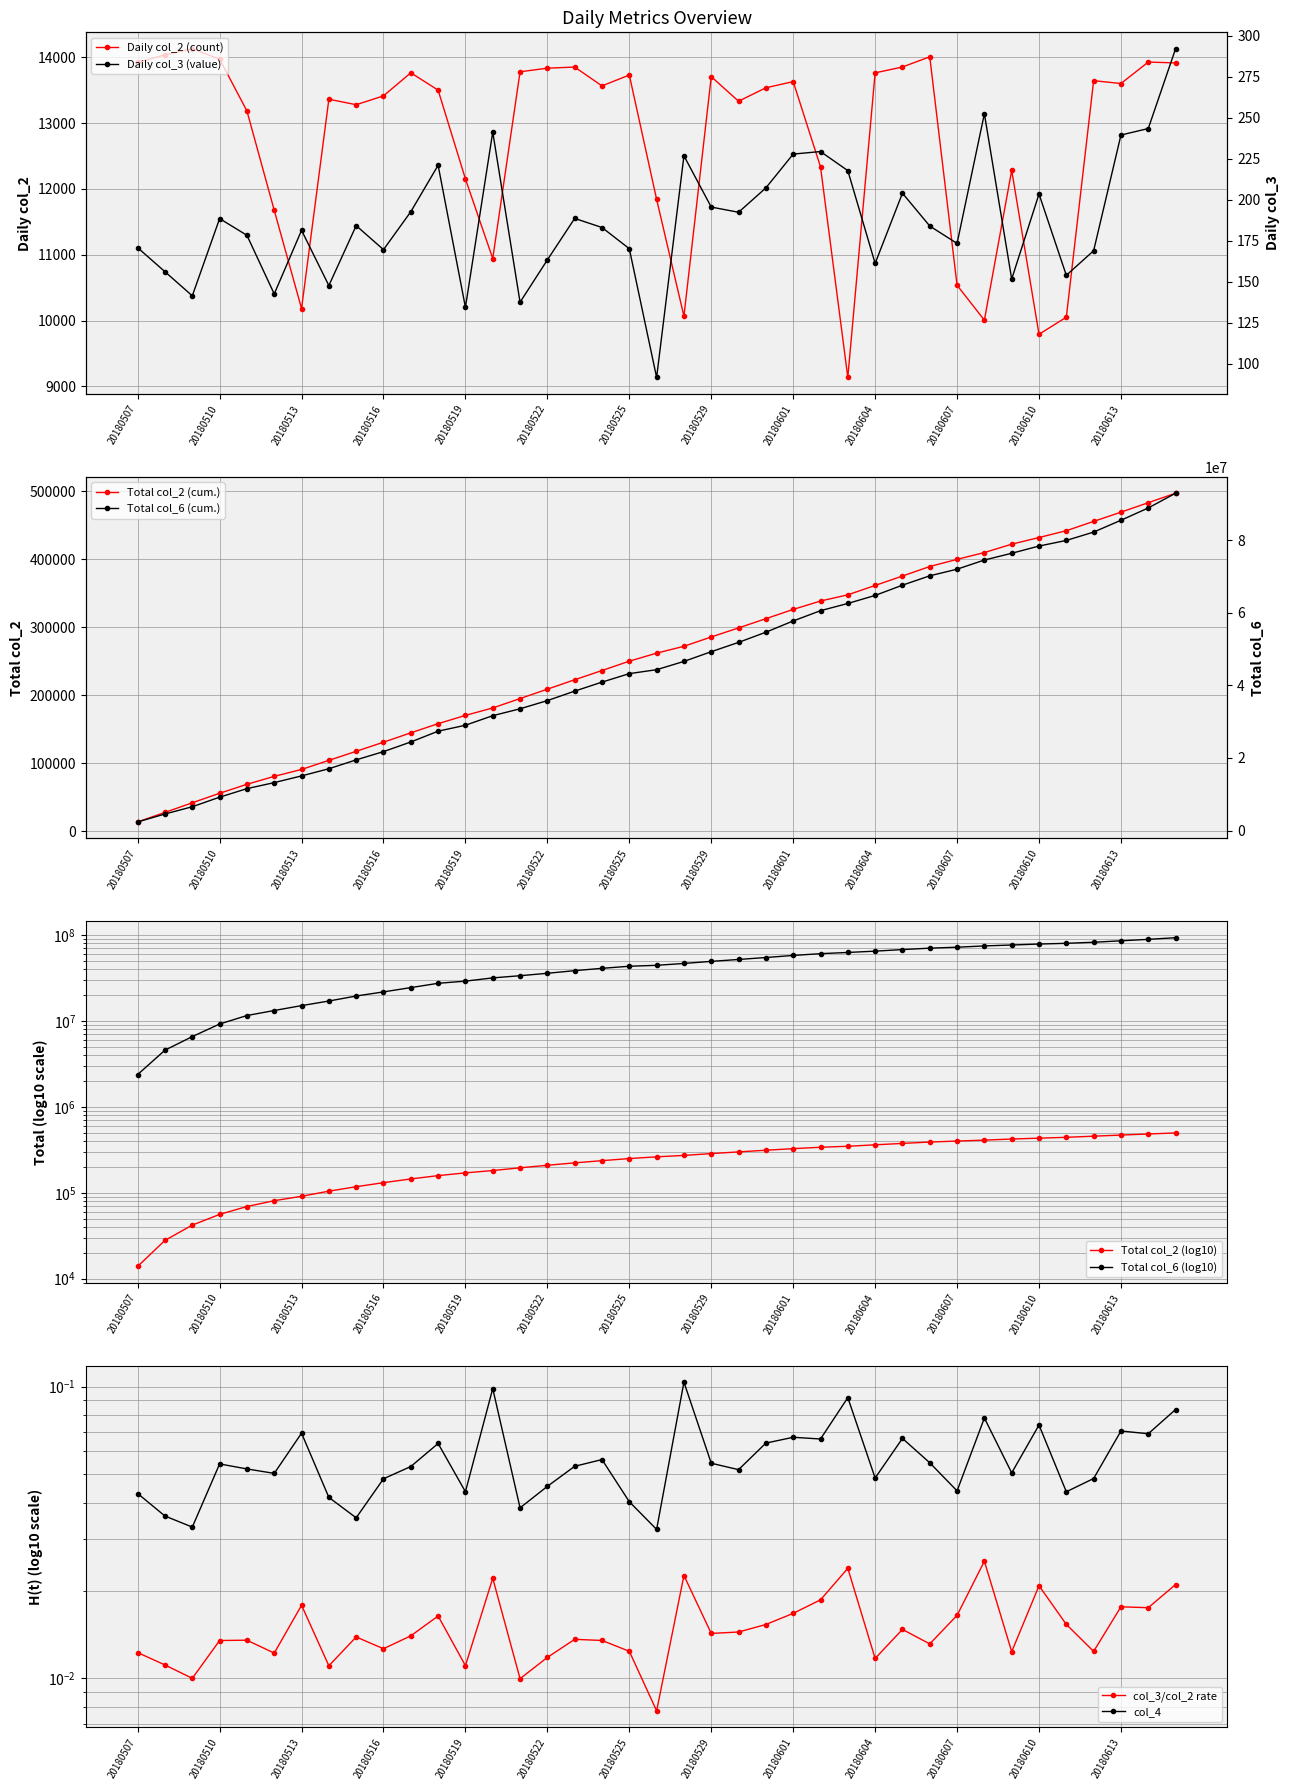

Does the chart have visible grid lines?

Yes